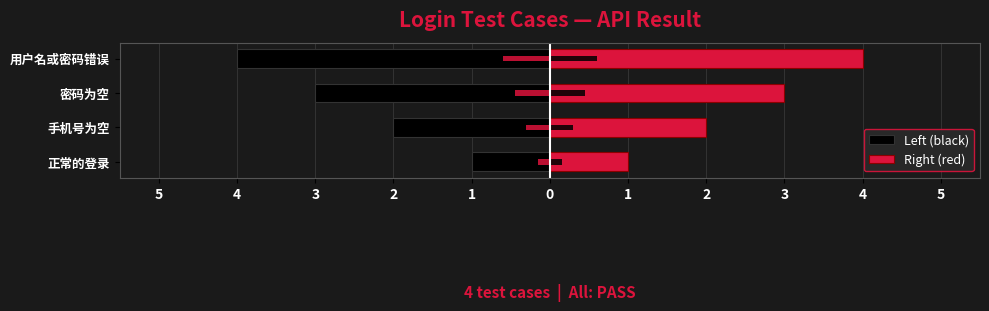

Count the Right (red) values in the range 2 to 4.

3